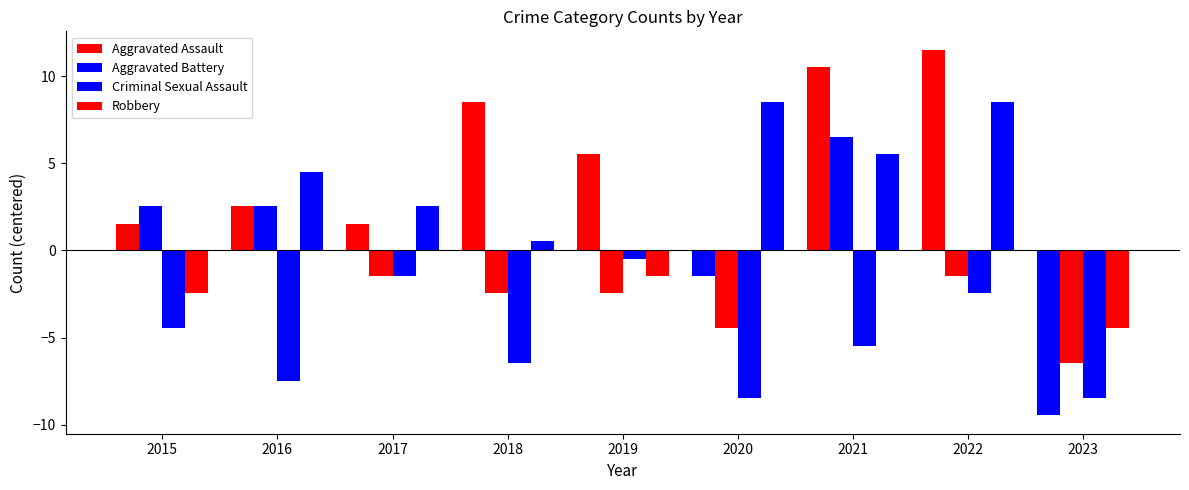

Which category has the highest value in the Aggravated Battery series?

2021